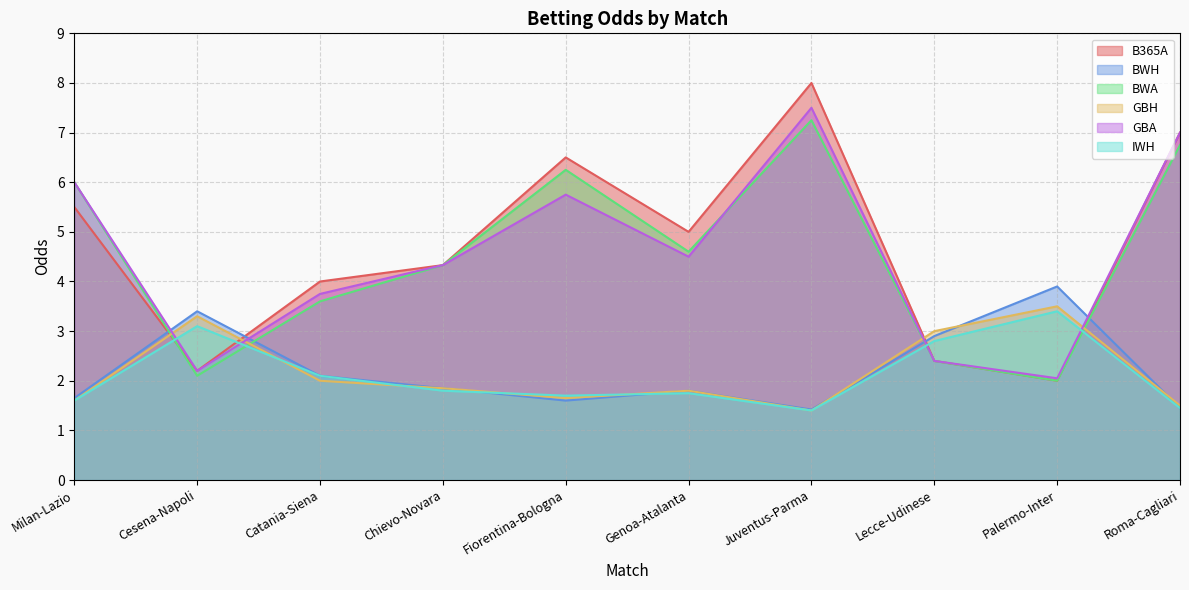

Rank the series at Genoa-Atalanta from lowest to highest value.

IWH, BWH, GBH, GBA, BWA, B365A